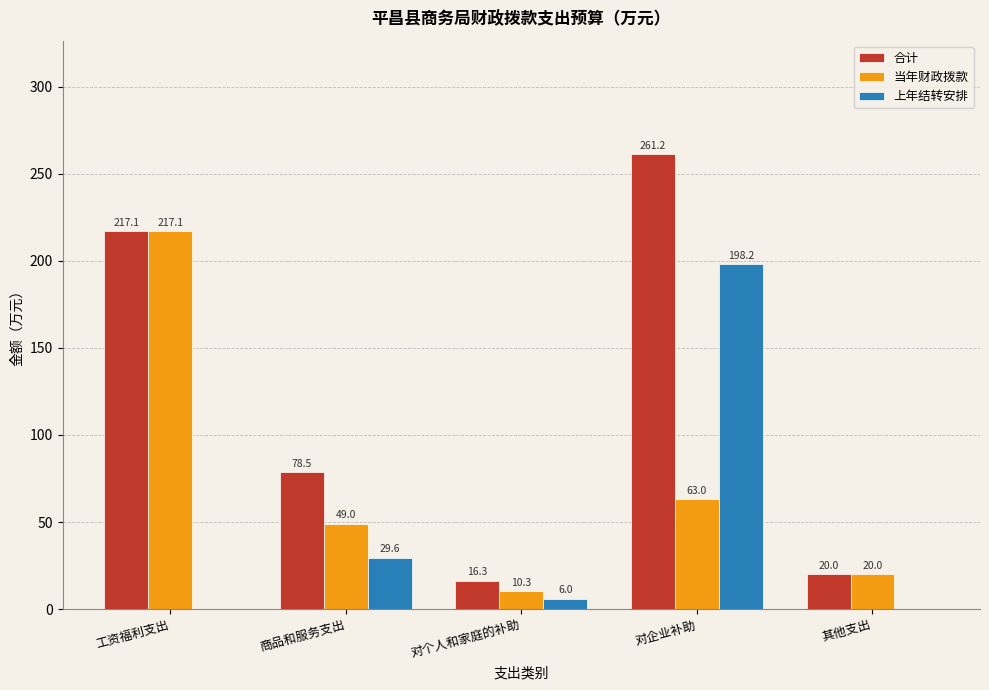

What is the sum of the 合计 values at 对企业补助 and 其他支出?

281.2